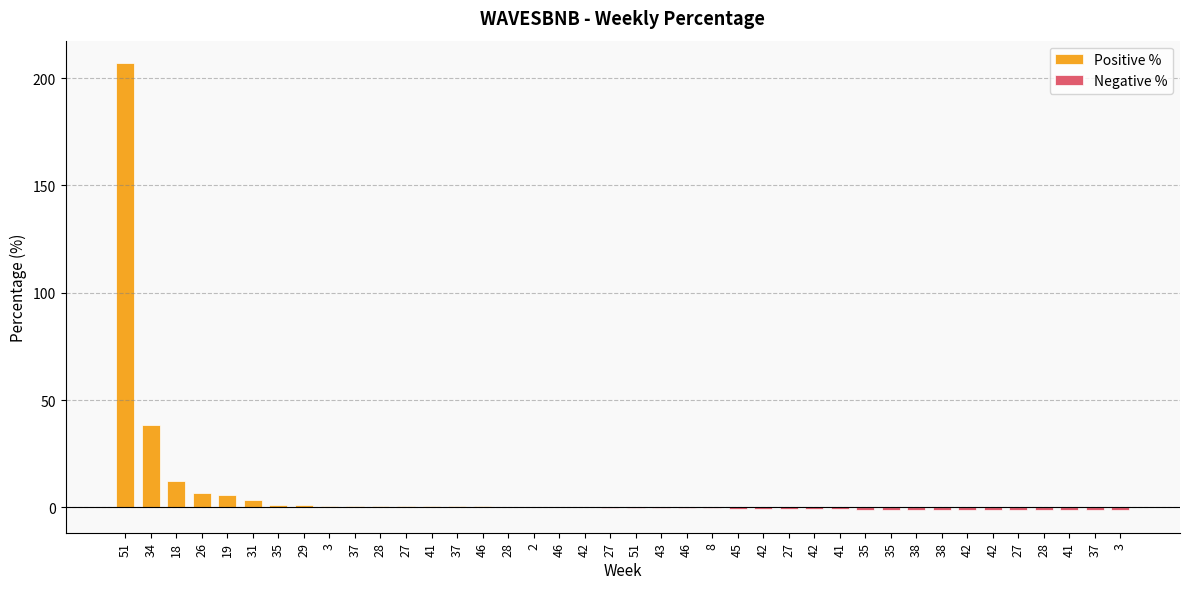

Reading left to right, transcribe all the data shown in this chart.

51=207.0	34=38.6	18=12.2	26=6.5	19=5.9	31=3.4	35=1.0	29=0.9	3=0.8	37=0.7	28=0.7	27=0.5	41=0.5	37=0.5	46=0.4	28=0.2	2=0.1	46=0.0	42=0.0	27=-0.2	51=-0.2	43=-0.2	46=-0.2	8=-0.5	45=-0.5	42=-0.5	27=-0.8	42=-0.9	41=-1.0	35=-1.0	35=-1.0	38=-1.1	38=-1.2	42=-1.2	42=-1.2	27=-1.3	28=-1.3	41=-1.3	37=-1.3	3=-1.4